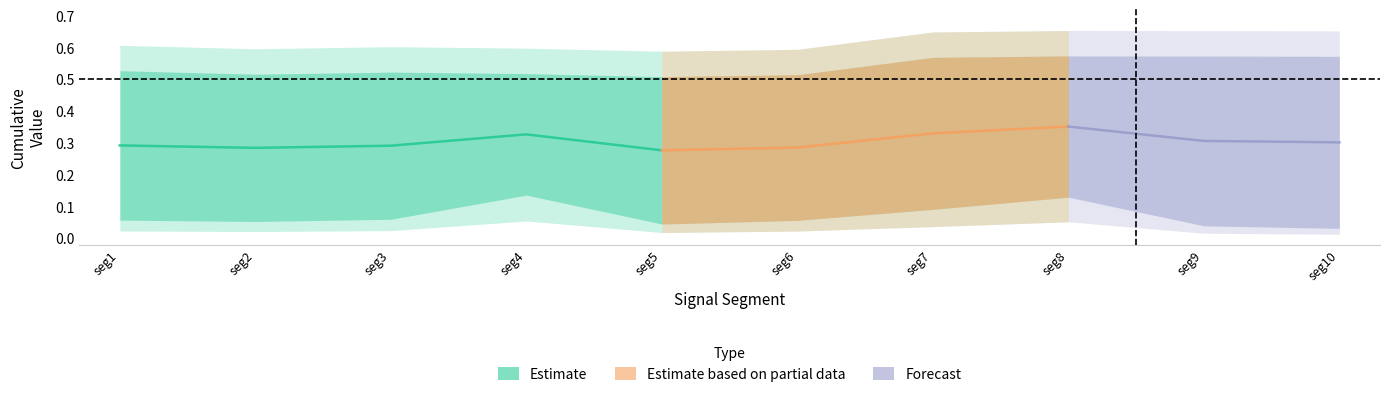

Reading left to right, what are all the values shown in this chart?

First_Noticeable_Increase_Cumulative_Value: 0.1	0.1	0.1	0.1	0.0	0.1	0.1	0.1	0.0	0.0
Point_Exceeds_Cumulative_Value: 0.5	0.5	0.5	0.5	0.5	0.5	0.6	0.6	0.6	0.6